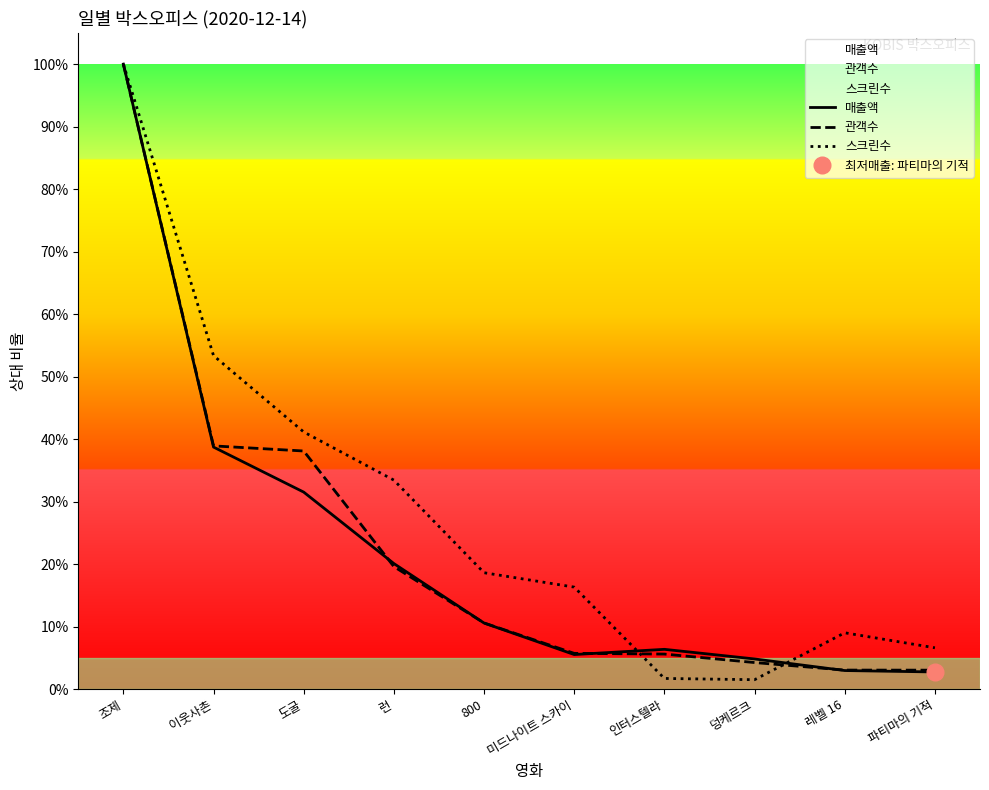

What is the sum of the 매출액 values at 도굴 and 조제?

1.3